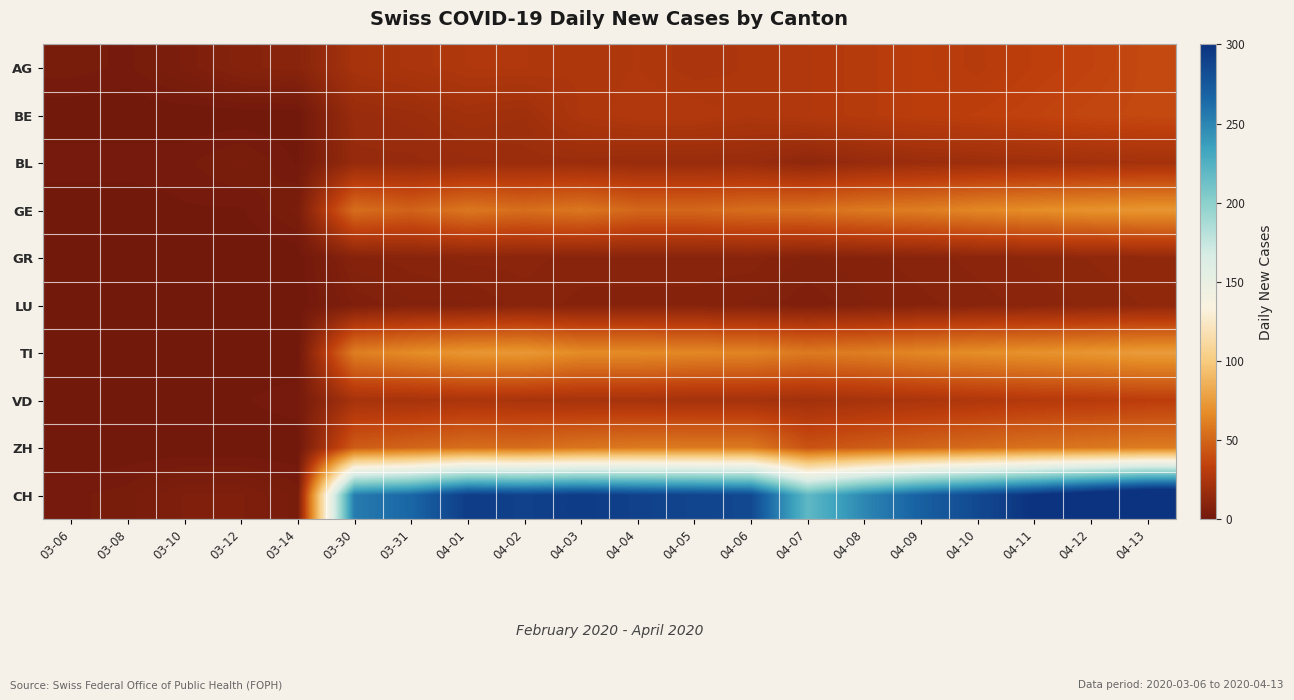

What is the spread (max minus min) of values at 04-13?

317